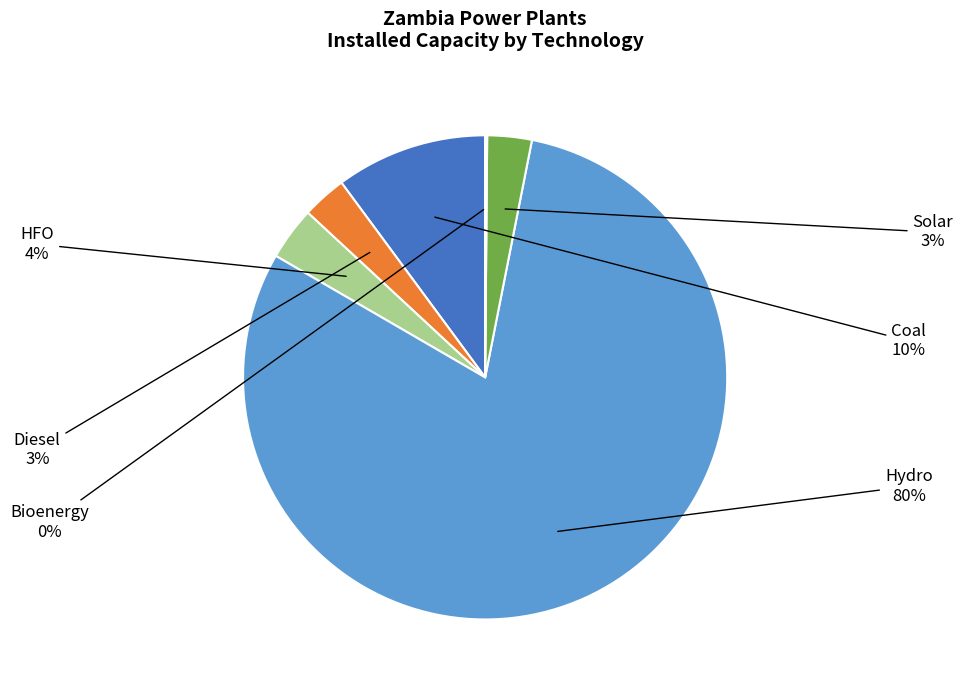

To the nearest percent, what is the average slice percentage?

17%